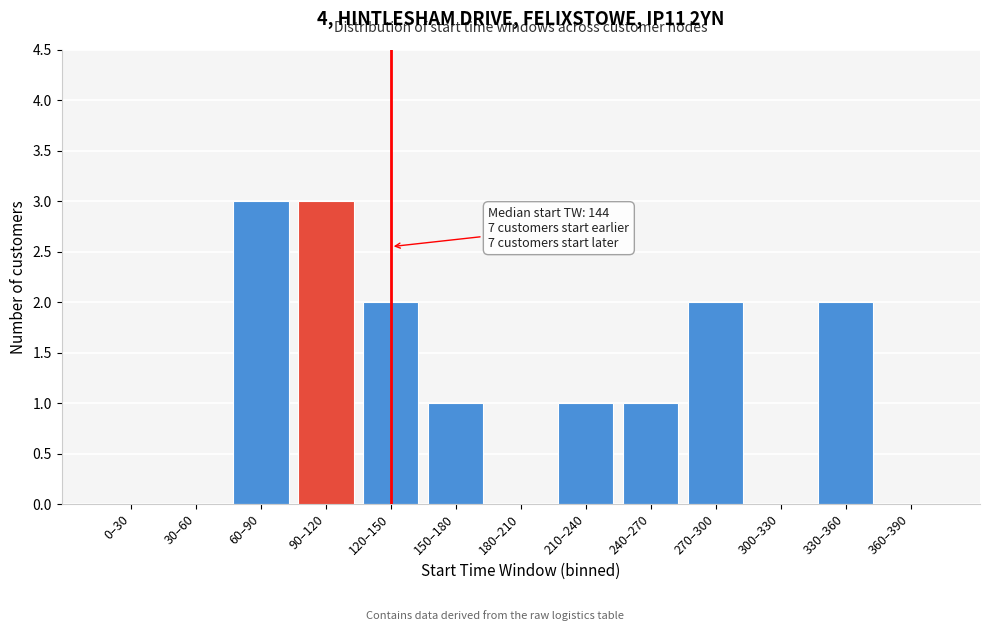

Reading left to right, extract all data points from this chart.

0–30=0	30–60=0	60–90=3	90–120=3	120–150=2	150–180=1	180–210=0	210–240=1	240–270=1	270–300=2	300–330=0	330–360=2	360–390=0